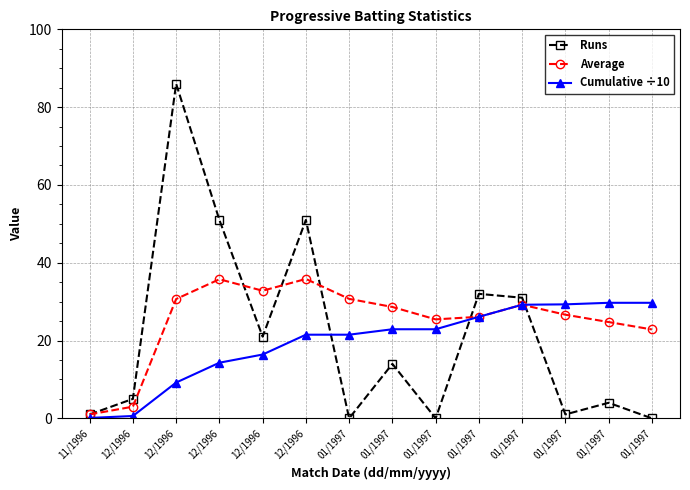

What are all the series names shown in the legend?

Runs, Average, Cumulative ÷10